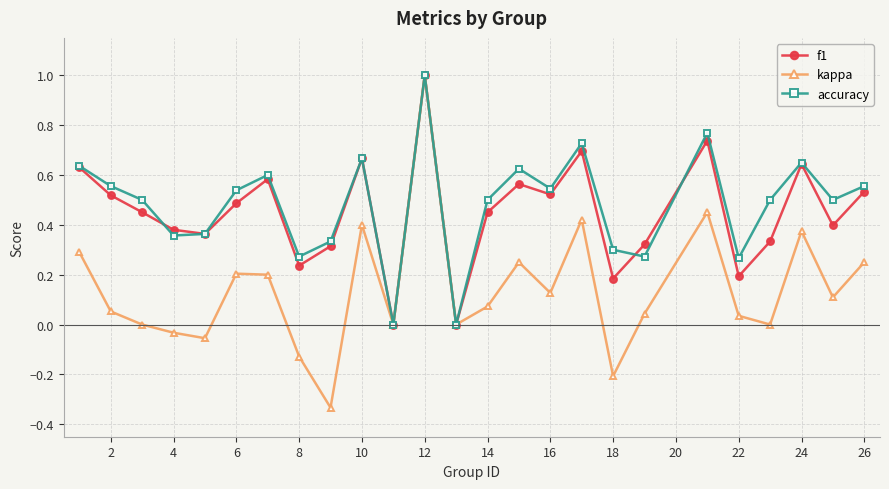

Count the number of categories in the chart.

25